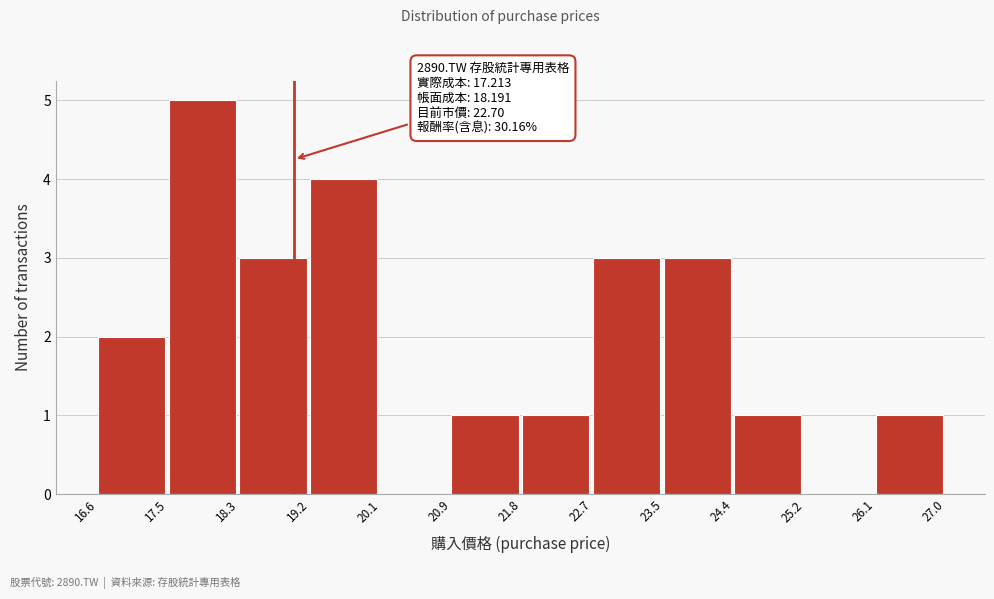

Over which range of the x-axis is the bar tallest?

17.5 to 18.3